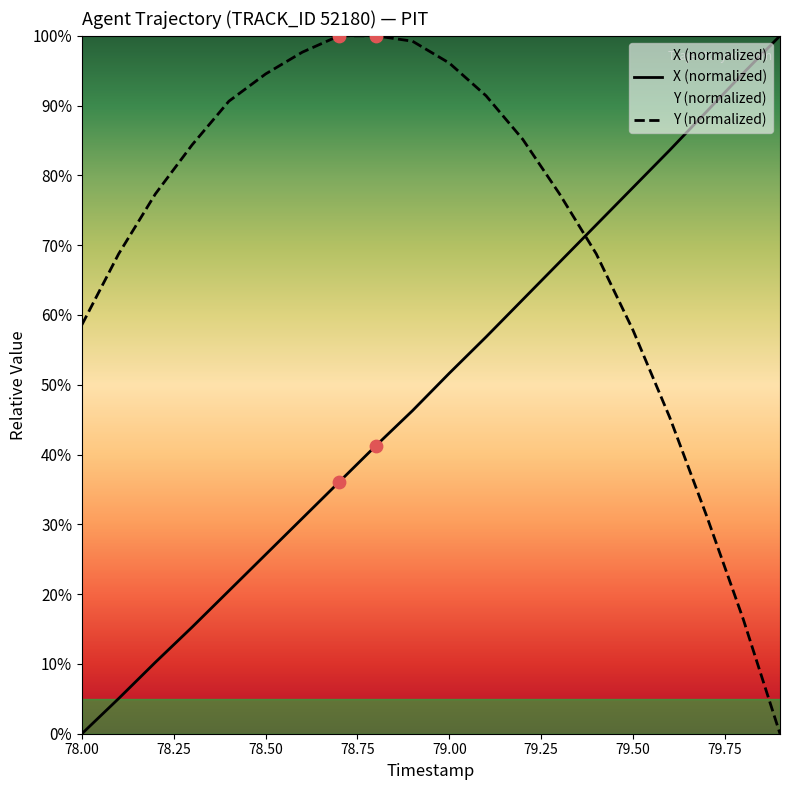

What is the difference between the highest and lowest values at 79.50?

20.5